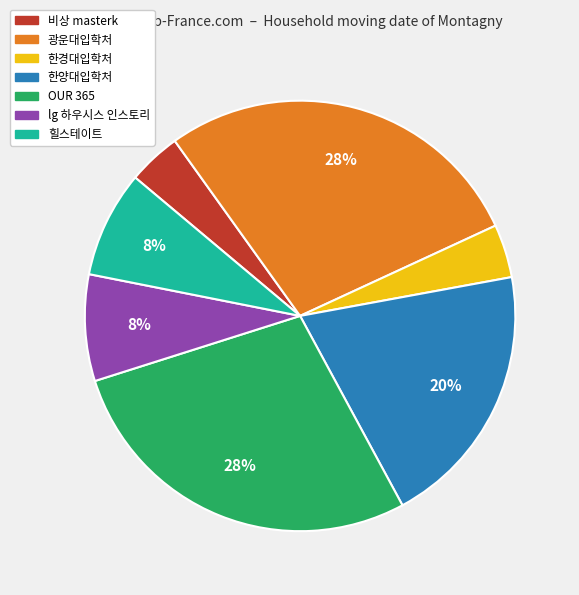

Is there any slice that represents more than half of the pie?

No